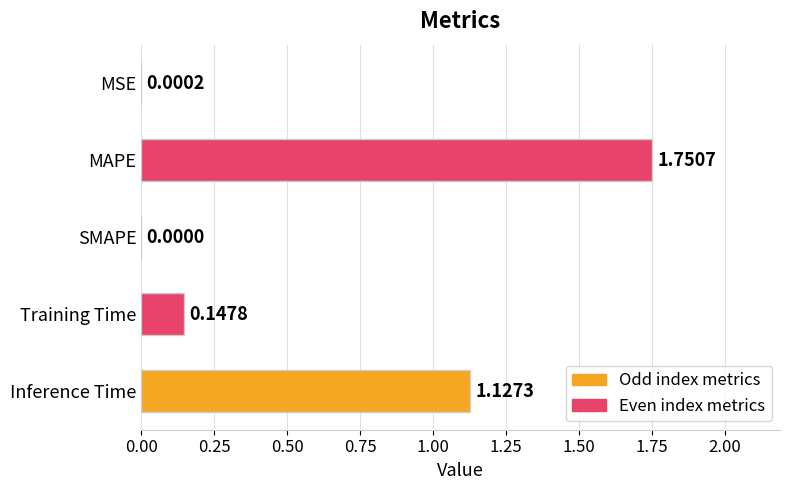

What is the sum of all values?

3.0